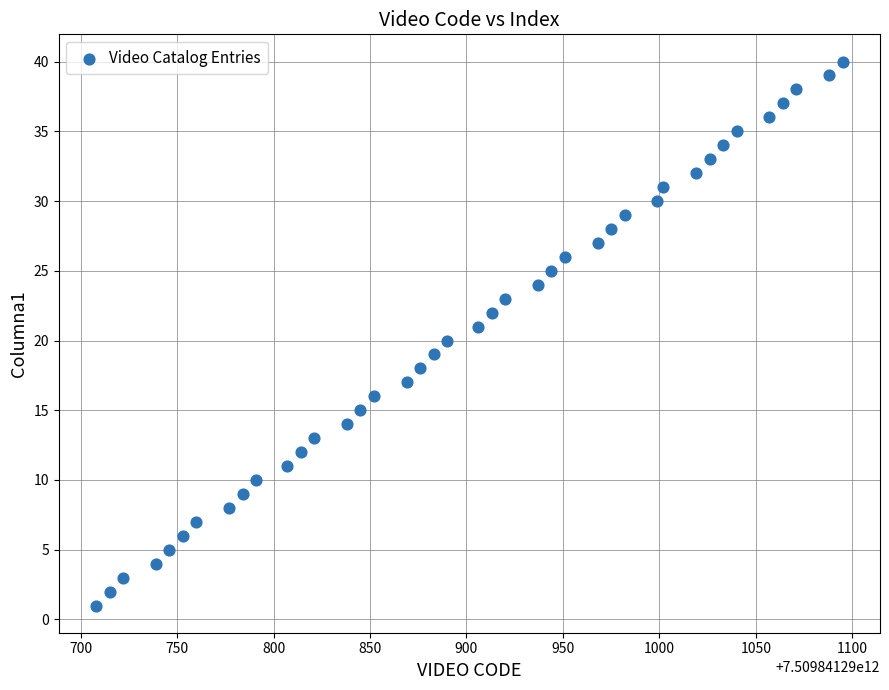

What is the range of Y values (max minus min)?

39